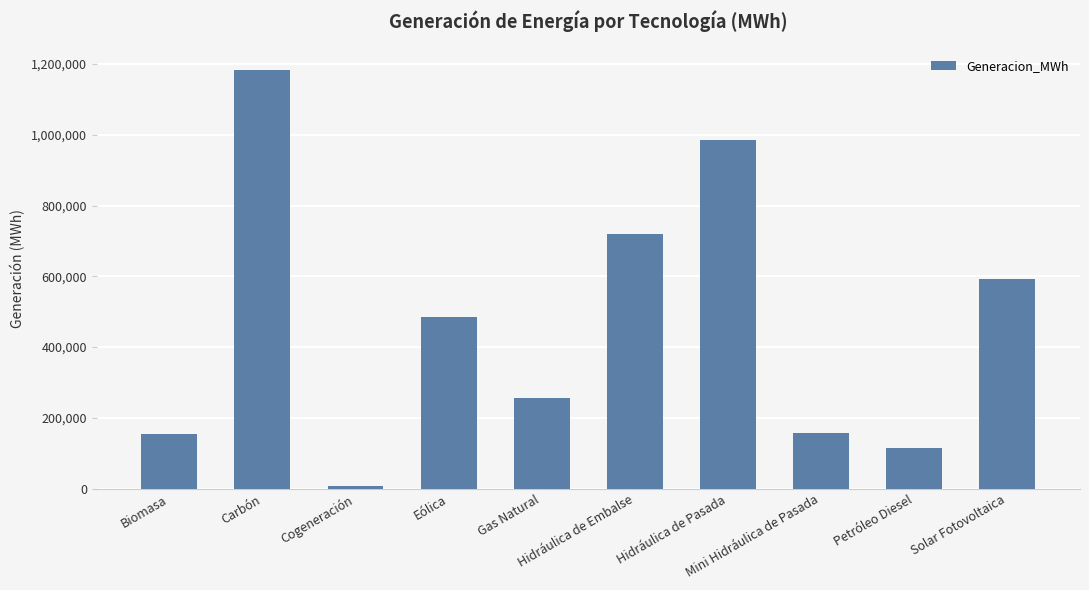

What is the average value?

466003.2